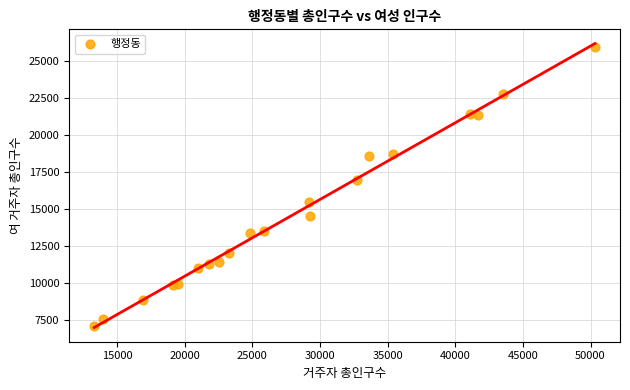

What Y value in the scatter plot is closest to 16496?

16929